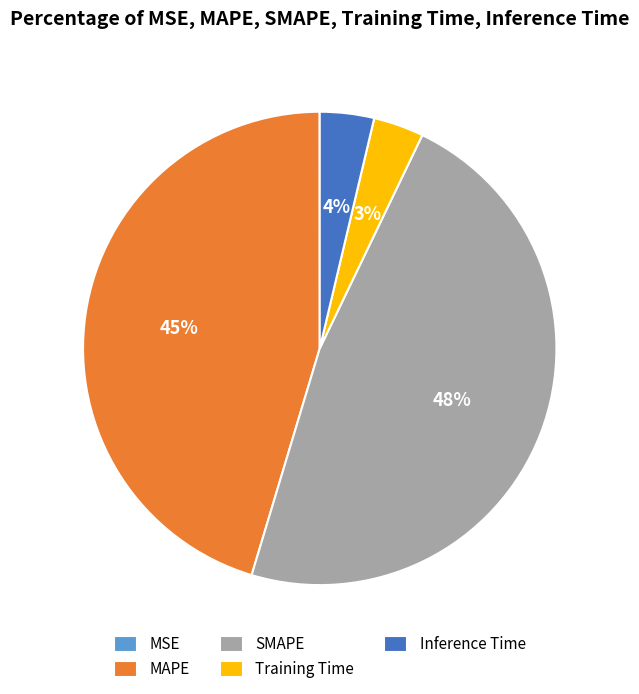

Is there any slice that represents more than half of the pie?

No